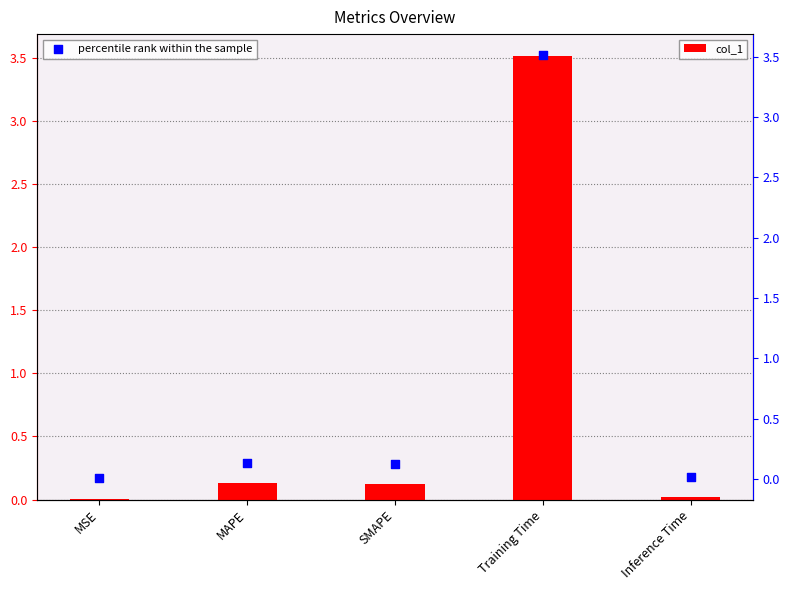

What is the total value across all series at MAPE?

0.3